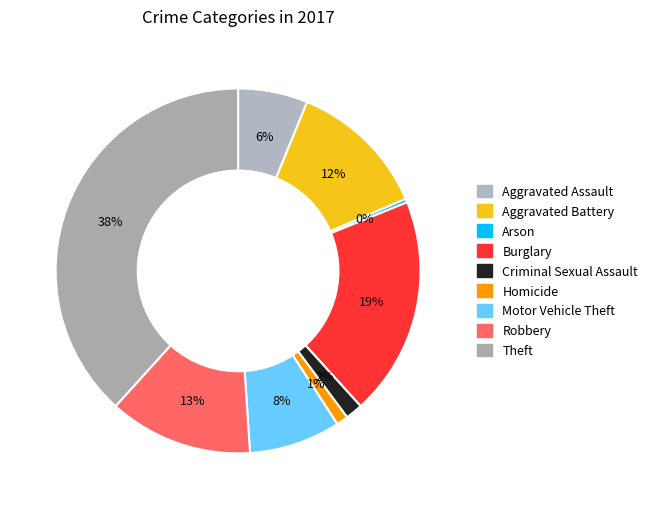

Which has a higher value, Burglary or Aggravated Assault?

Burglary